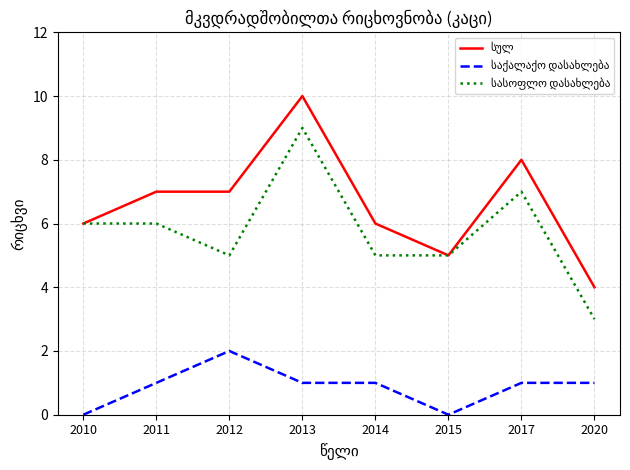

Which category has the highest value across all series?

2013